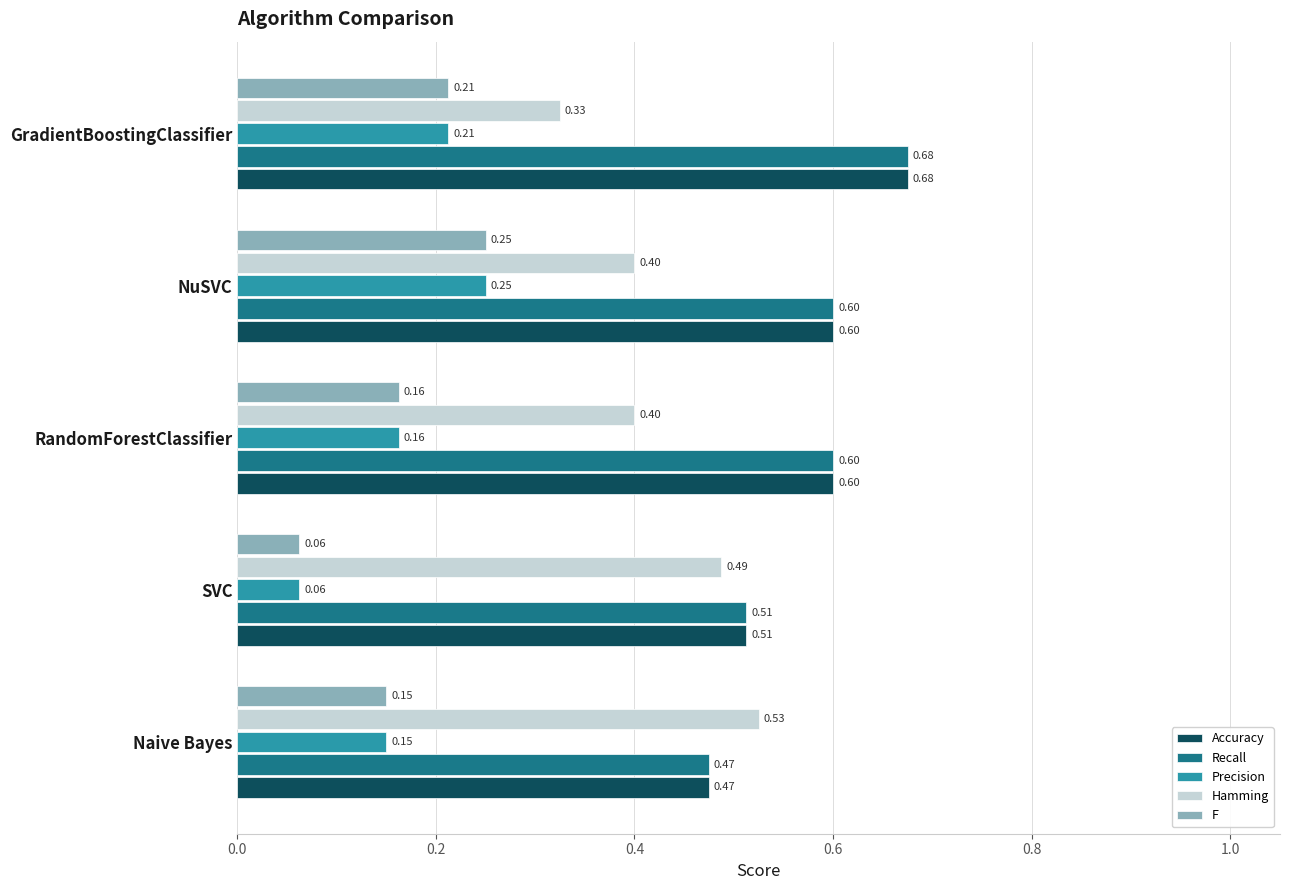

Where is Recall nearest to the value 0?

Naive Bayes